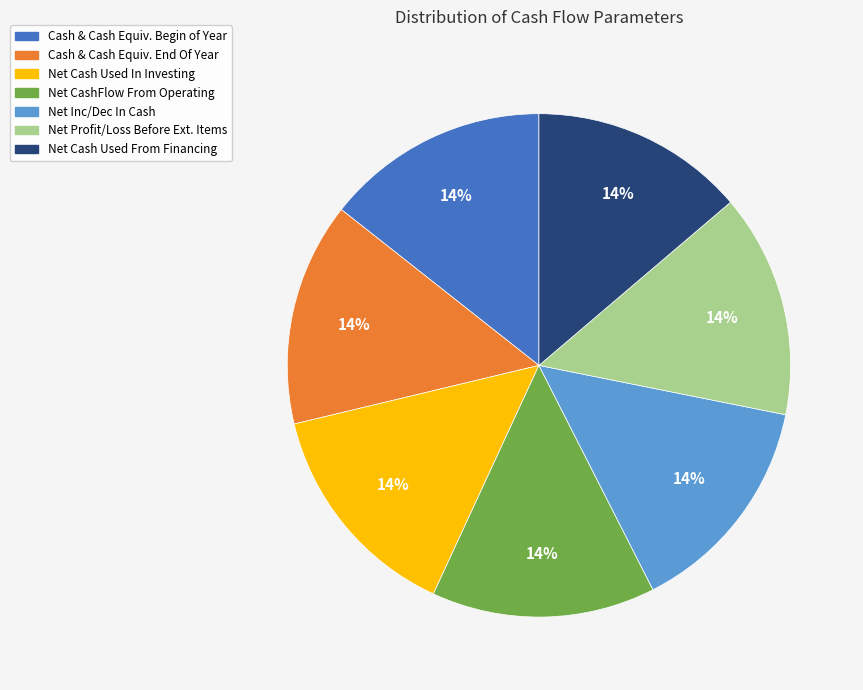

Is there any slice that represents more than half of the pie?

No